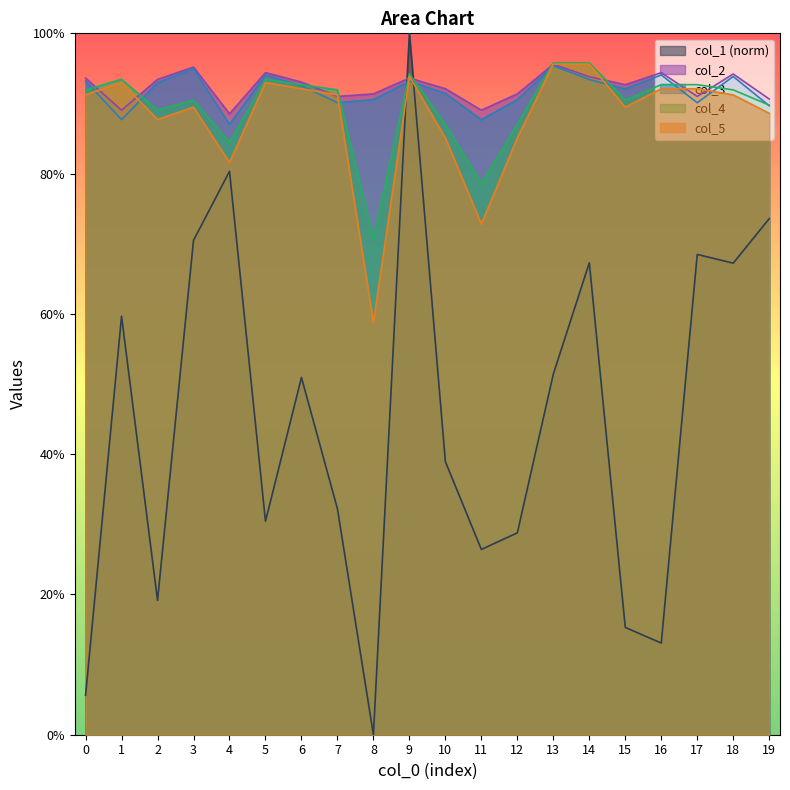

Rank the series at 8 from highest to lowest value.

col_2, col_3, col_4, col_5, col_1 (norm)